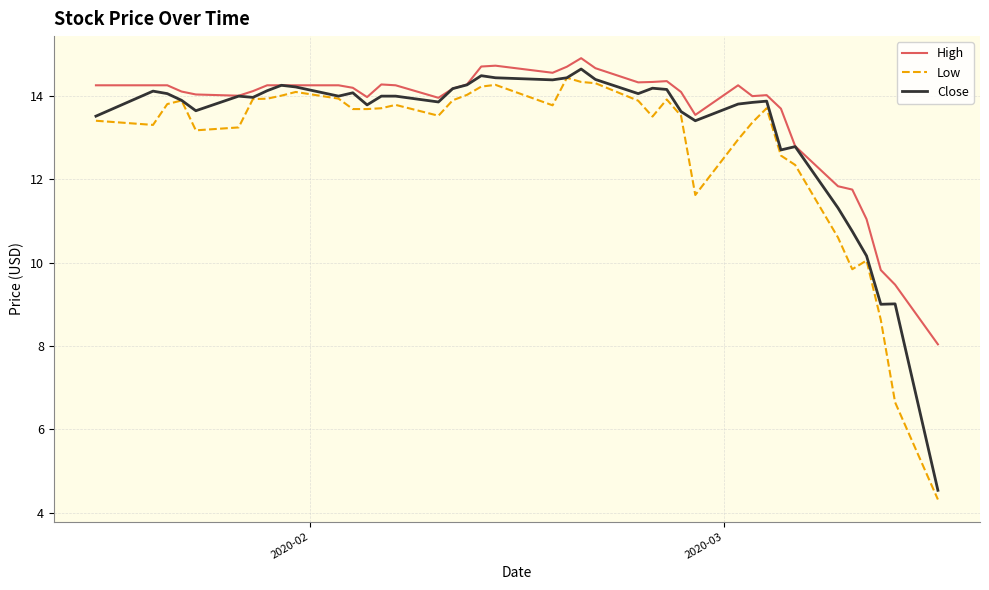

What is the minimum value shown in the chart?

4.3